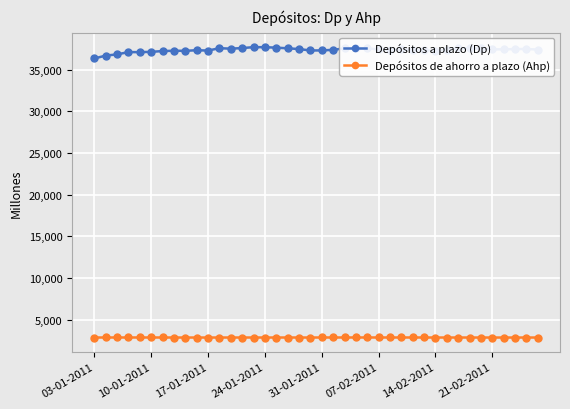

What are all the series names shown in the legend?

Depósitos a plazo (Dp), Depósitos de ahorro a plazo (Ahp)